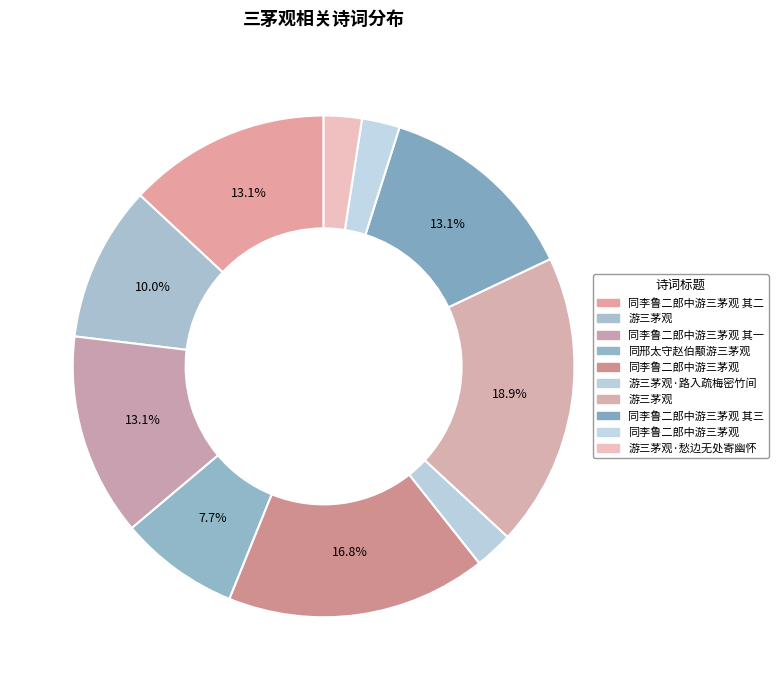

Which slice is the largest?

游三茅观